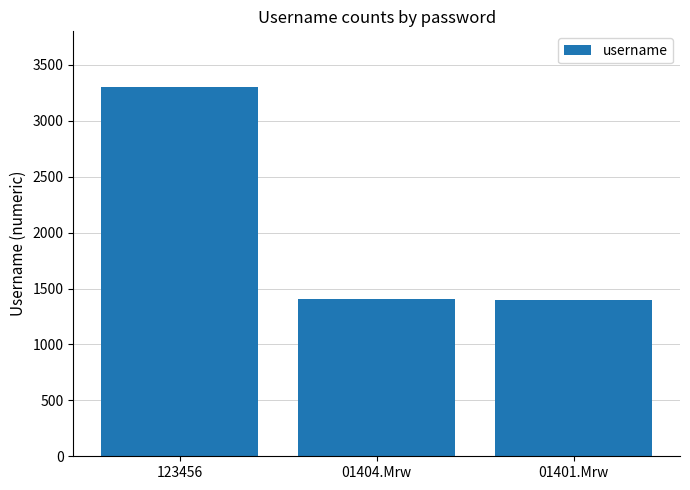

Where is the data nearest to the value 2352?

01404.Mrw